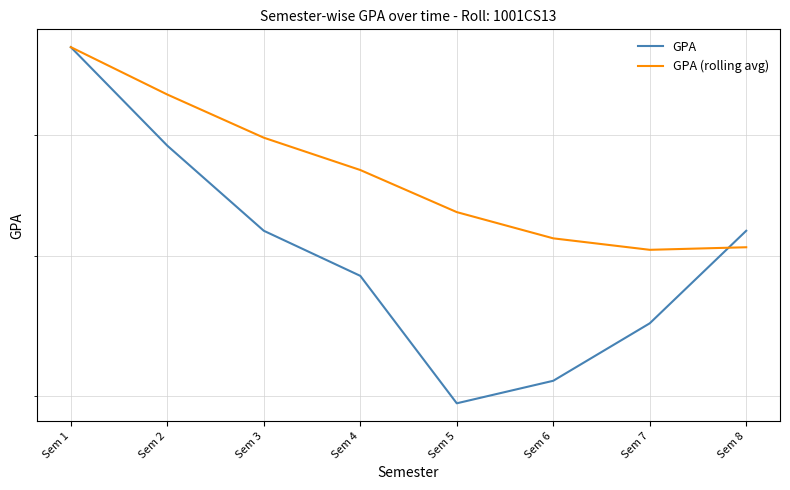

What is the value of the GPA (rolling avg) point at the 8th from the left?

7.1